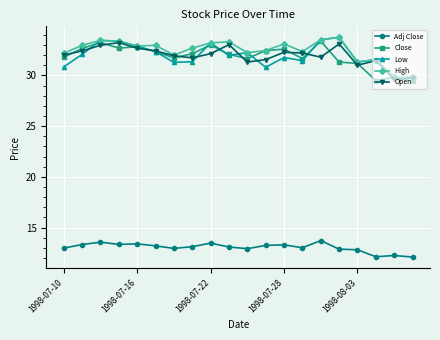

True or false: Open has more than 1 interior local peaks.

True